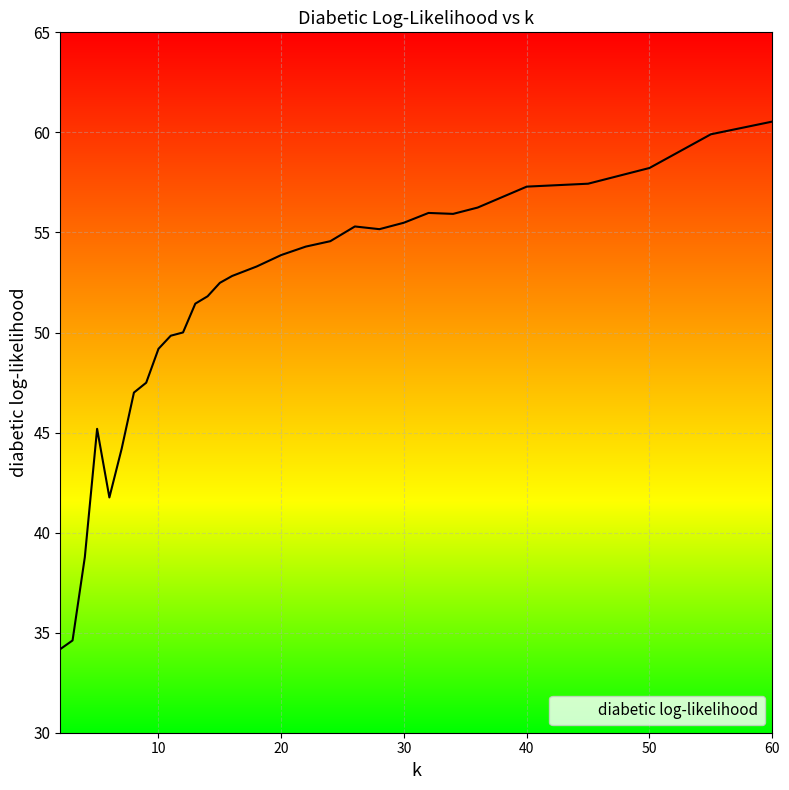

What is the smallest value displayed?

34.2